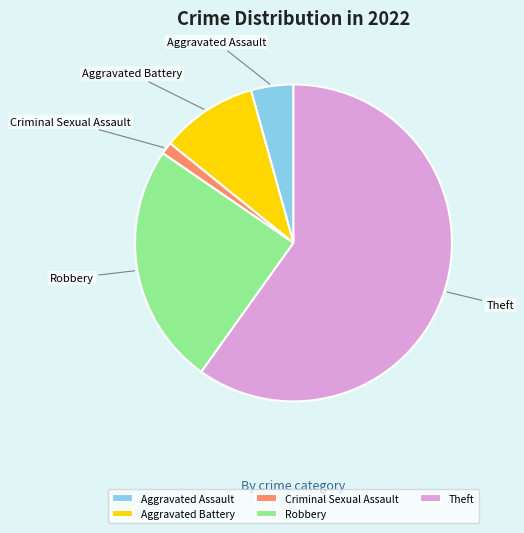

Which slice represents more than half of the pie?

Theft